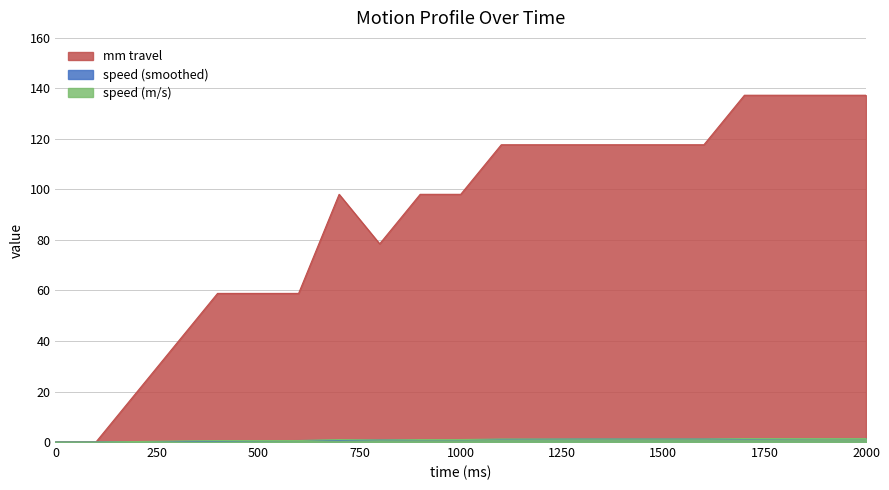

True or false: speed (m/s) has more than 1 interior local peaks.

False